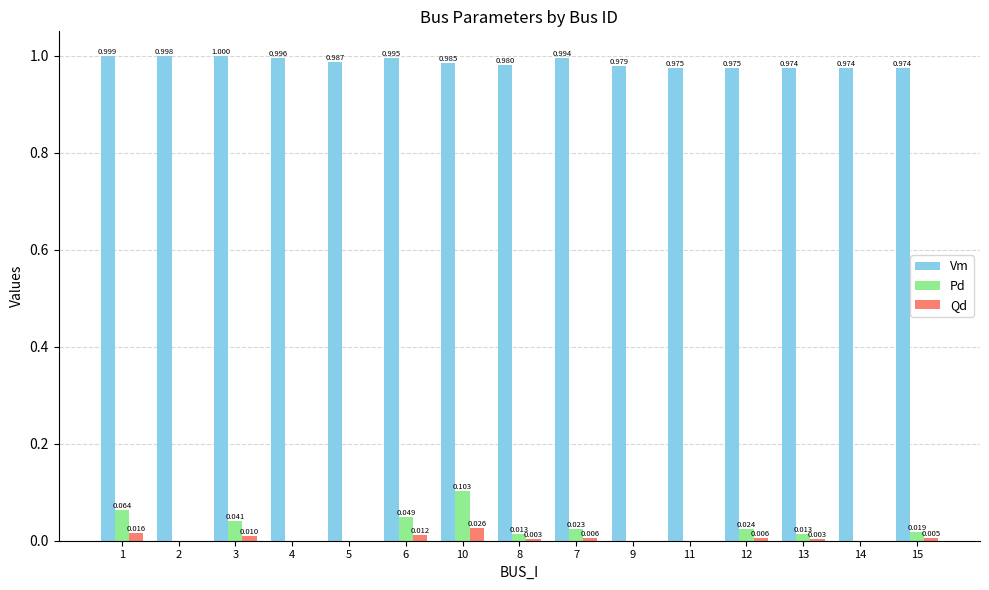

Which series has the largest total across all categories?

Vm